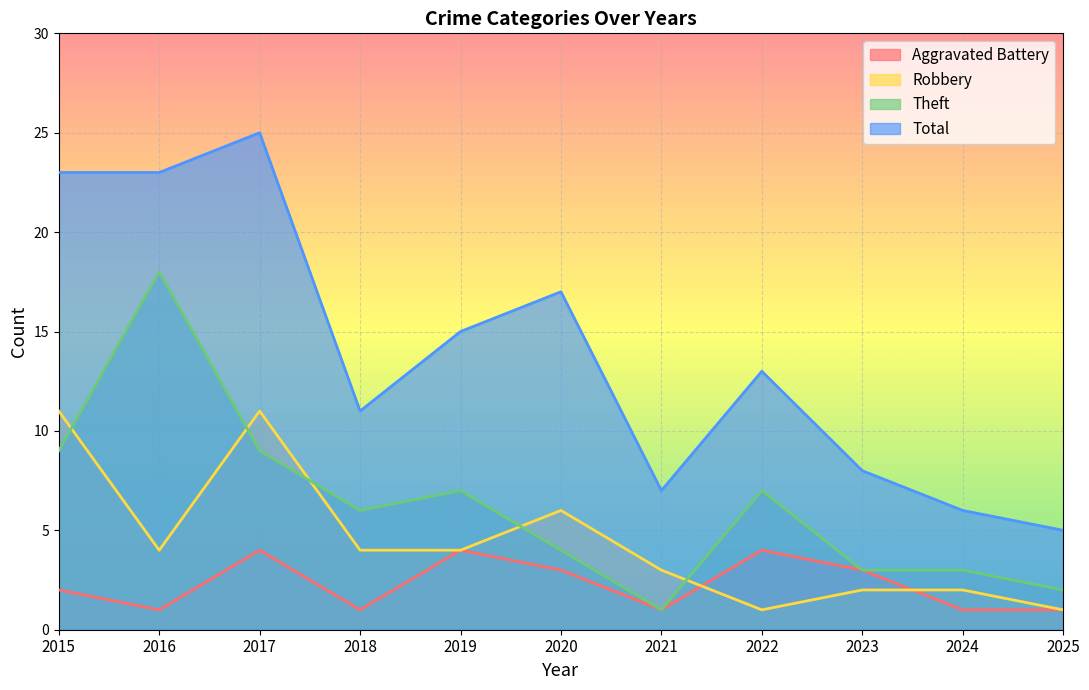

What is the greatest value displayed?

25